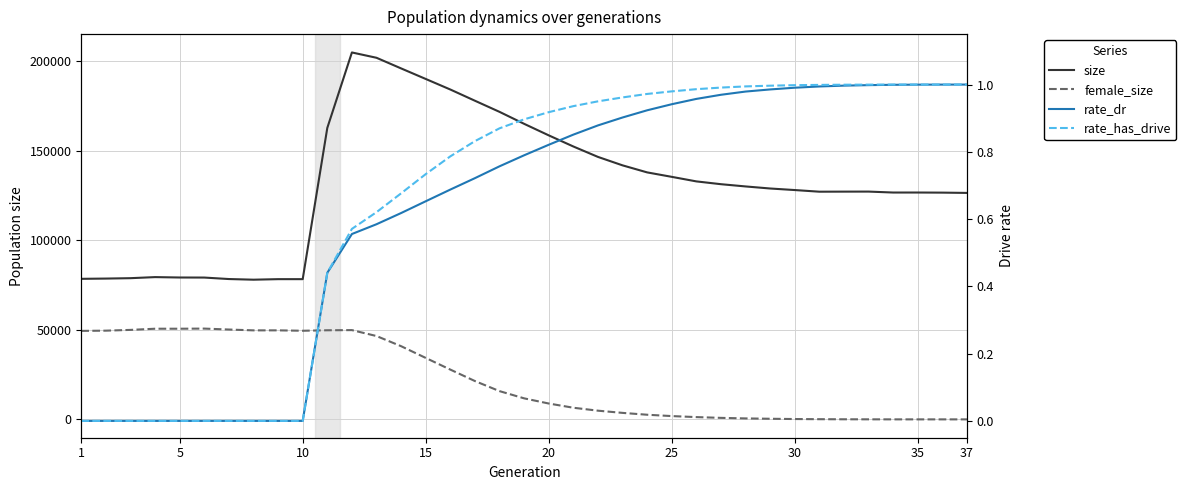

At how many categories does at least one series exceed 40319?

37